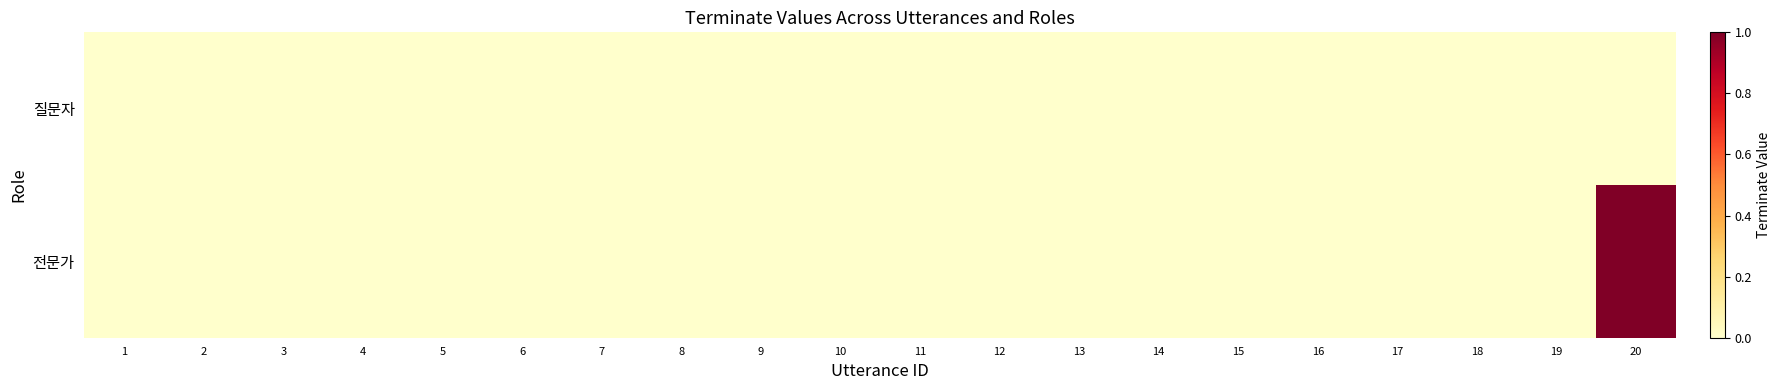

How many series are shown in this chart?

2